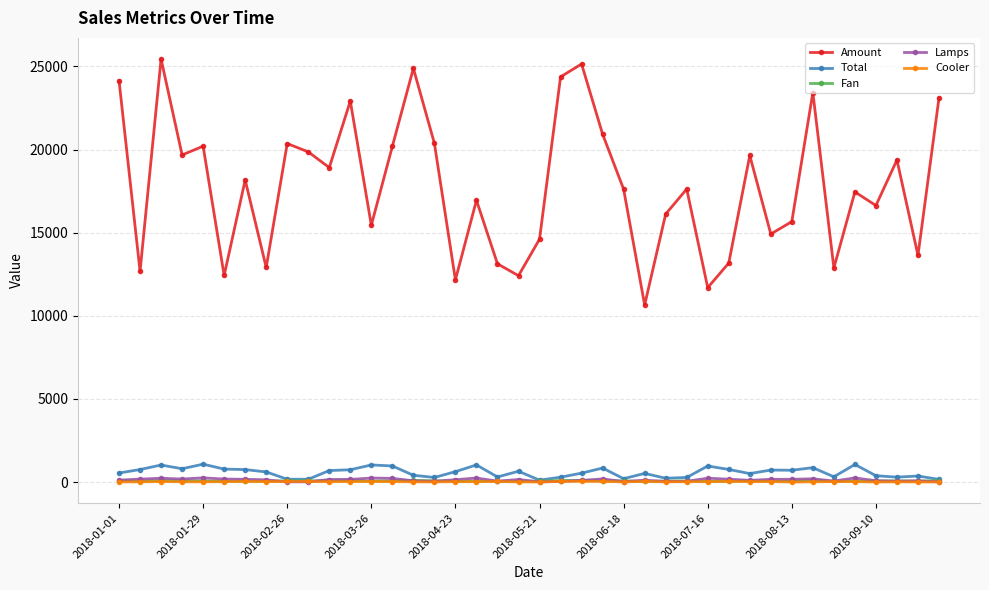

What is the sum of all Fan values?

2743.0